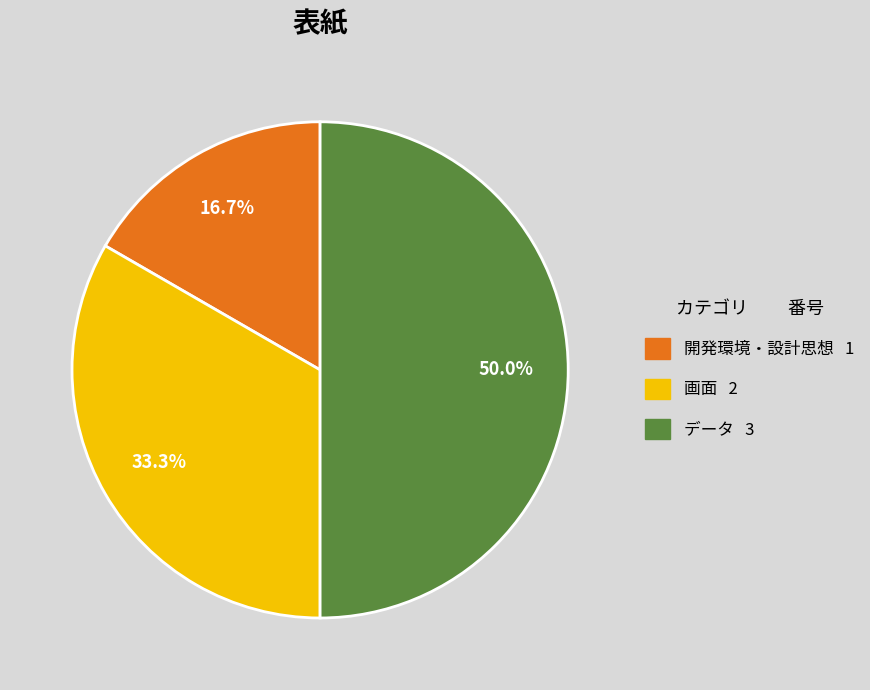

To the nearest percent, what percentage of the pie is 開発環境・設計思想?

17%